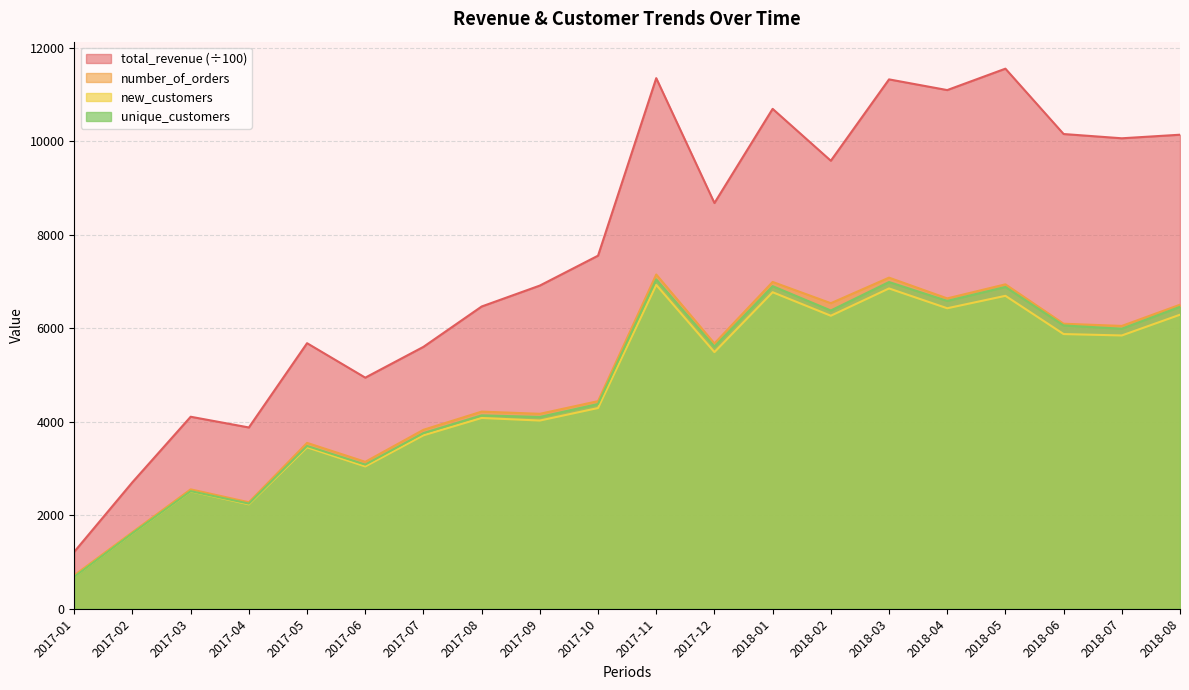

The value of number_of_orders at 2017-10 is 4441.0. True or false?

True